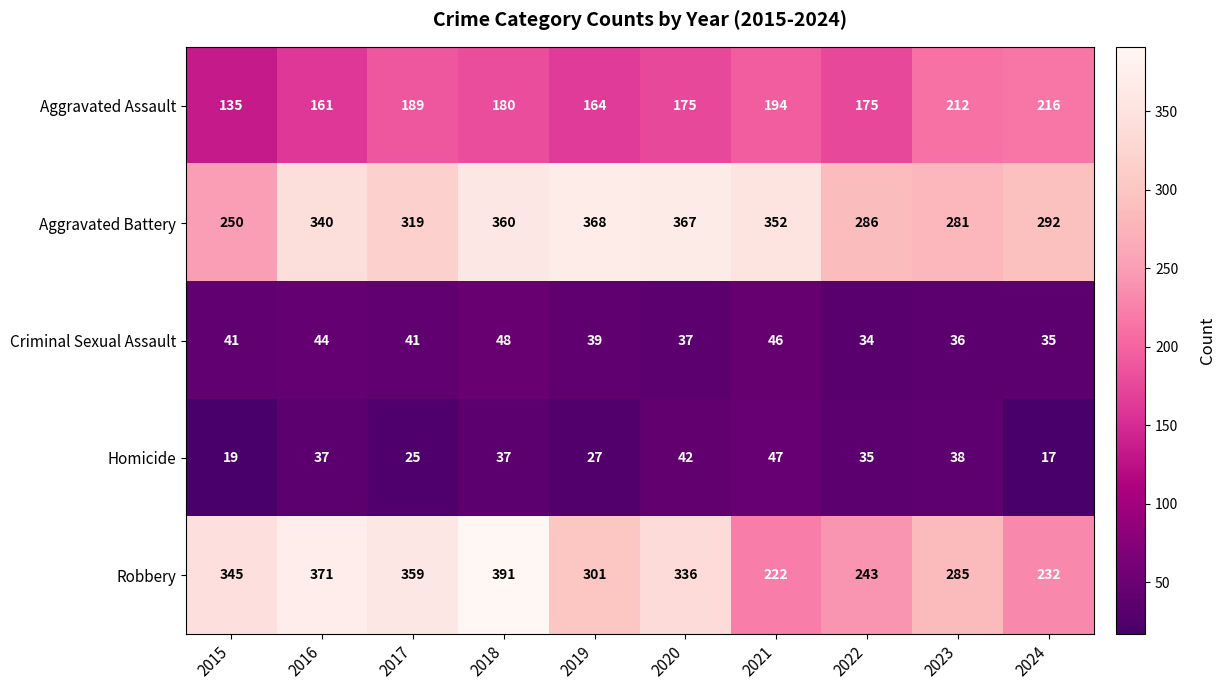

What value does the Criminal Sexual Assault series have at 2023?

36